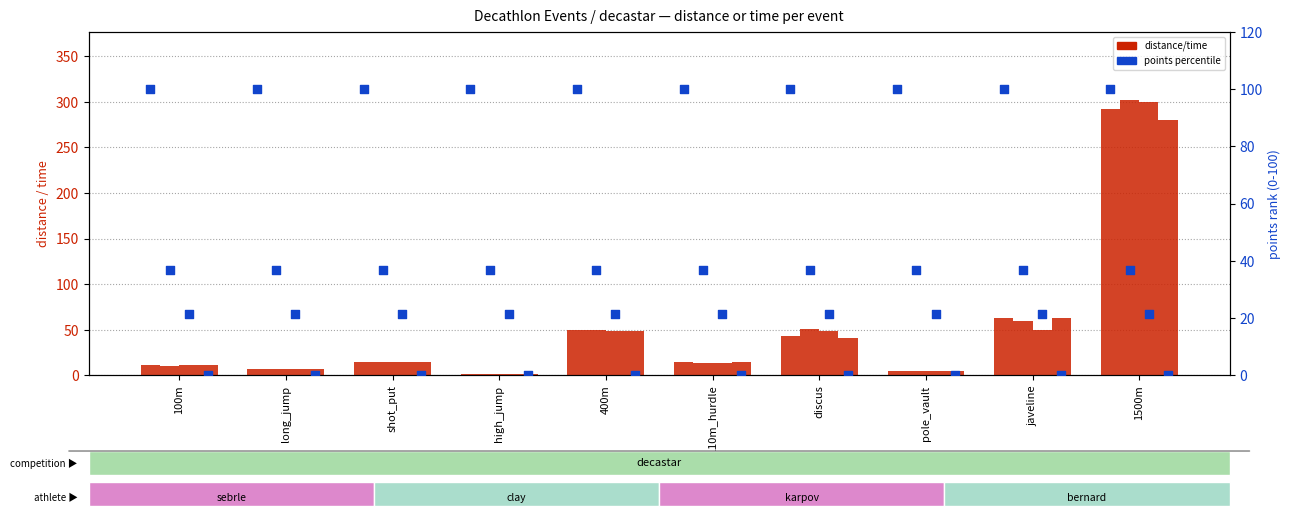

At which category is the sum across all series the highest?

1500m